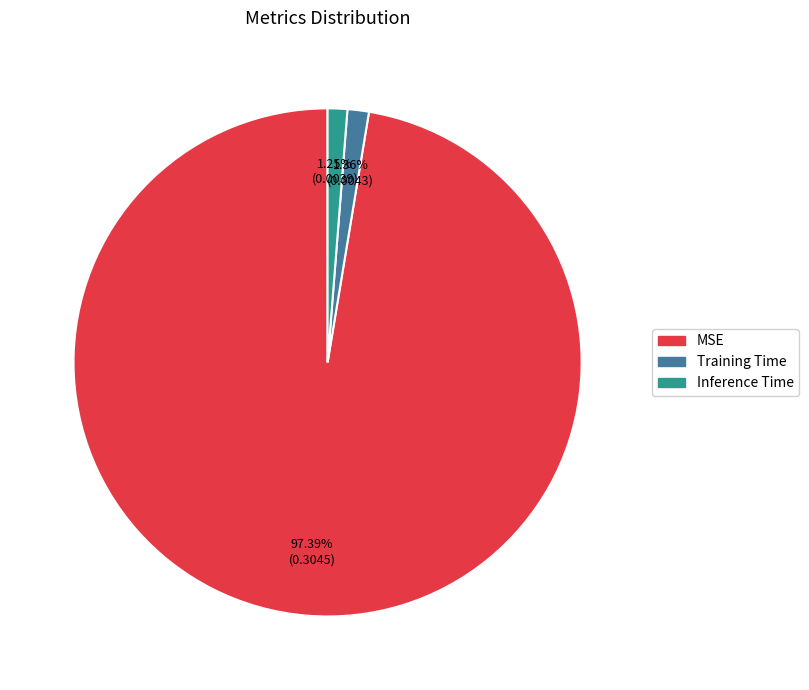

What percentage is the Training Time slice, to the nearest percent?

1%